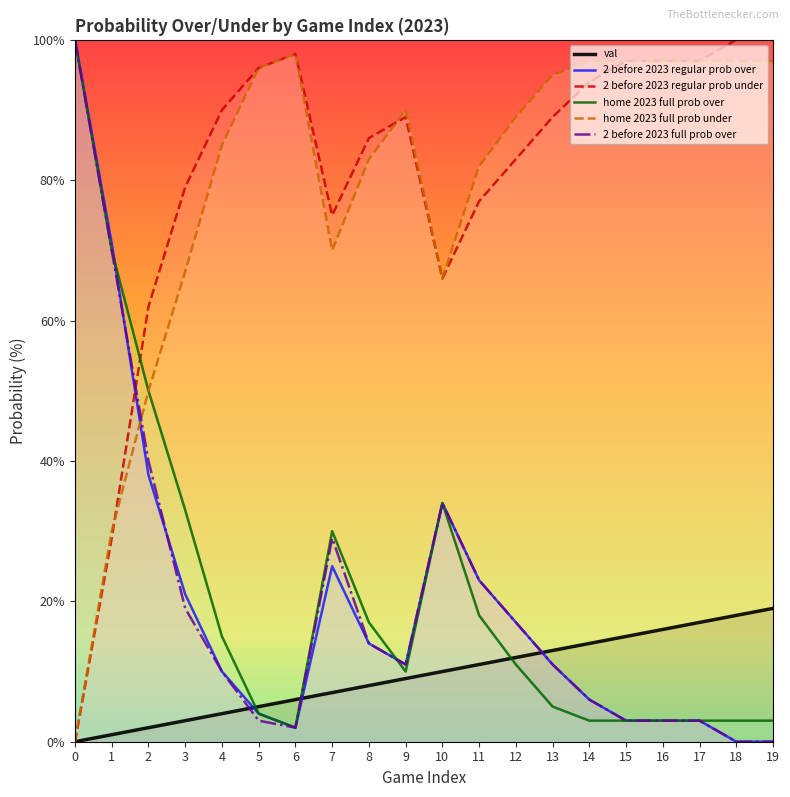

What value does the 2 before 2023 full prob over series have at 15?

3